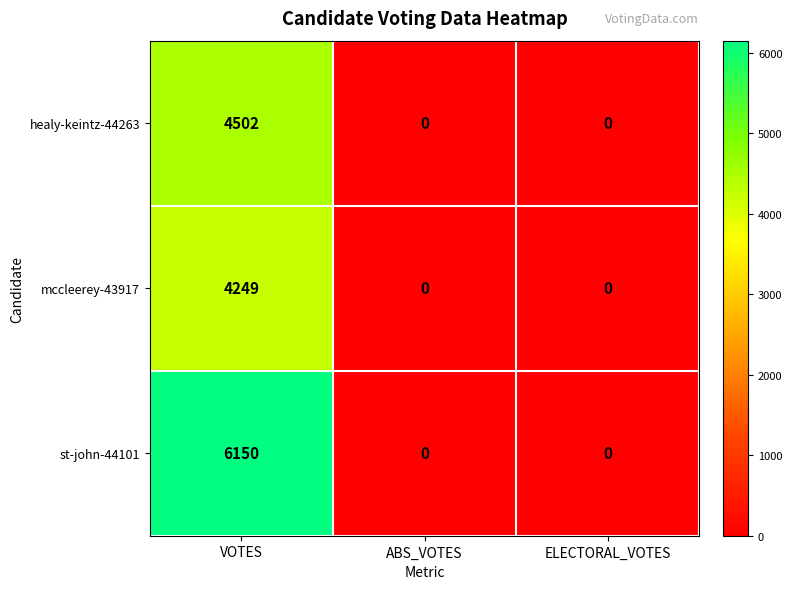

What is the maximum value shown in the chart?

6150